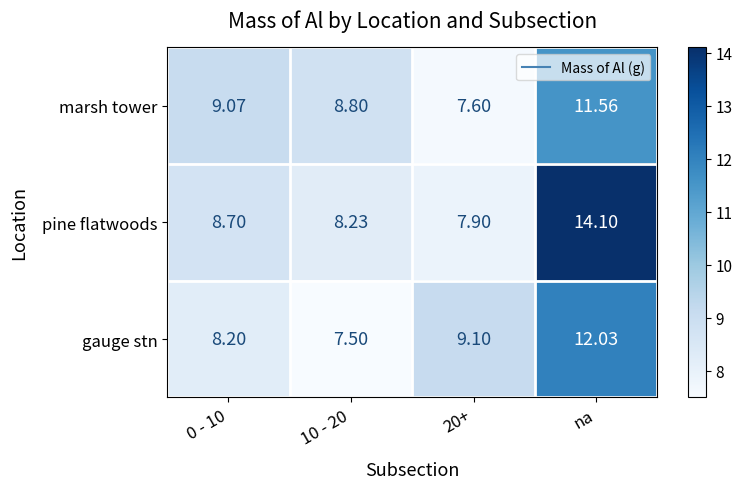

What is the total value across all series at na?

37.7